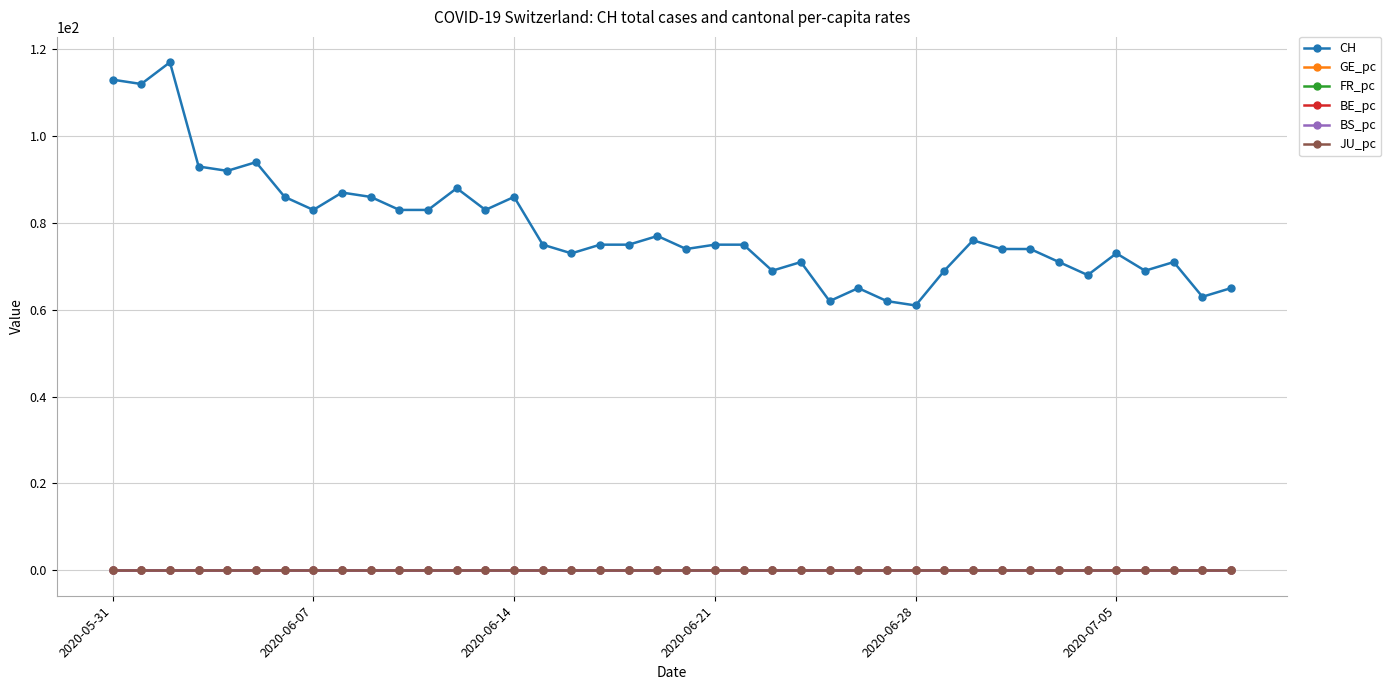

Which series has the largest total across all categories?

CH